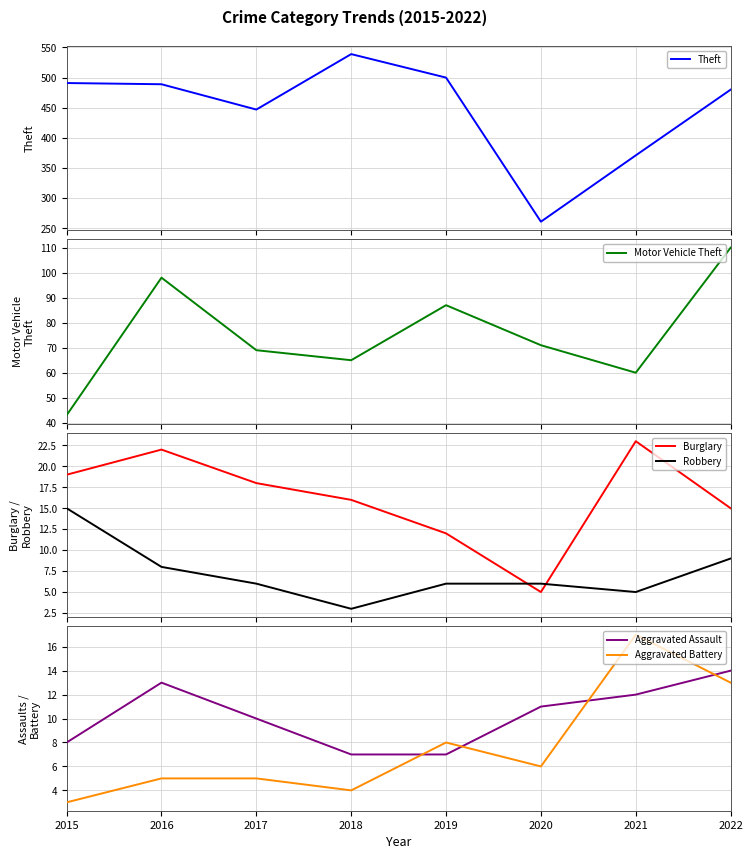

At 2017, list the series in order from smallest to largest.

Aggravated Battery, Robbery, Aggravated Assault, Burglary, Motor Vehicle Theft, Theft